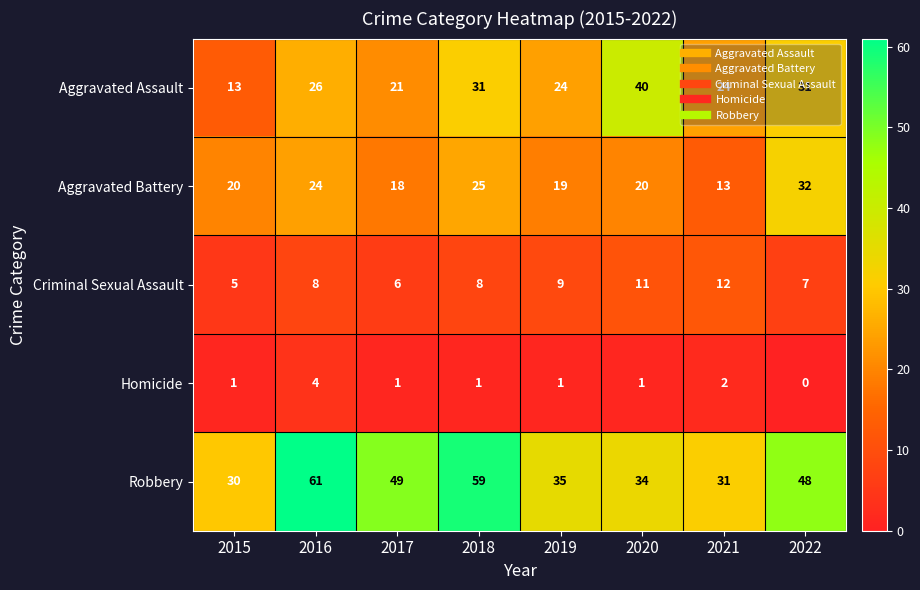

Which series has the largest range (max minus min)?

Robbery